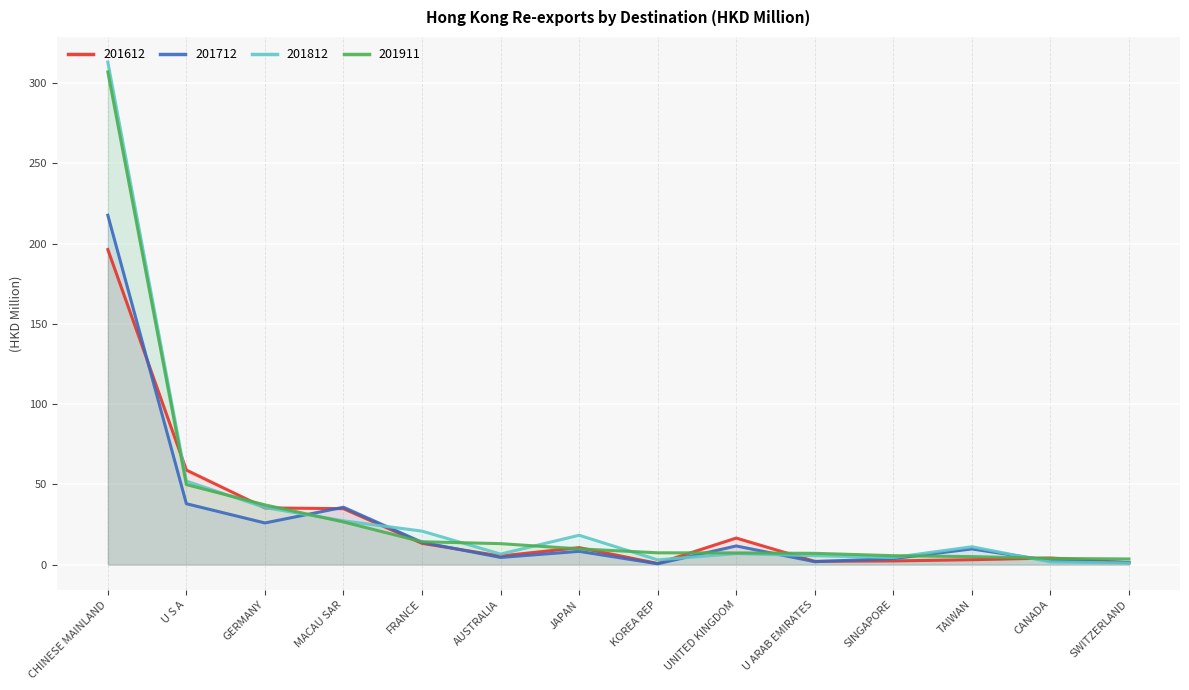

True or false: 201712 and 201911 intersect in this chart.

True